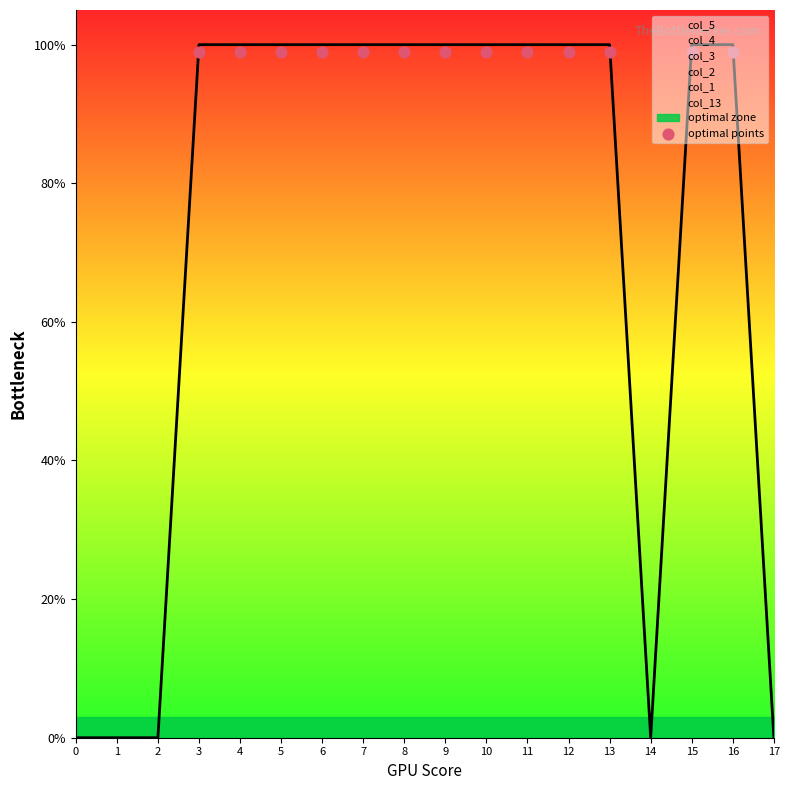

Is the value of col_3 at 4 greater than the value of col_2 at 12?

No